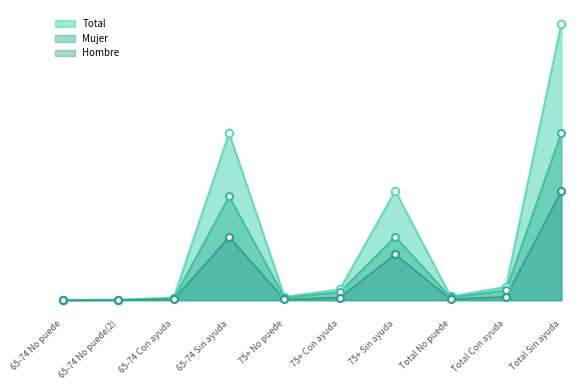

What is the total value across all series at 65-74 Con ayuda?

28780